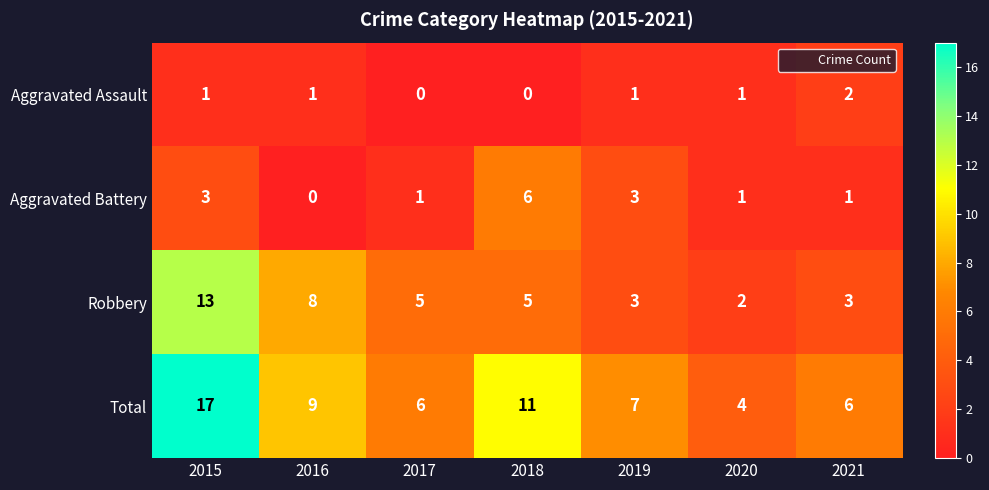

At 2015, list the series in order from largest to smallest.

Total, Robbery, Aggravated Battery, Aggravated Assault